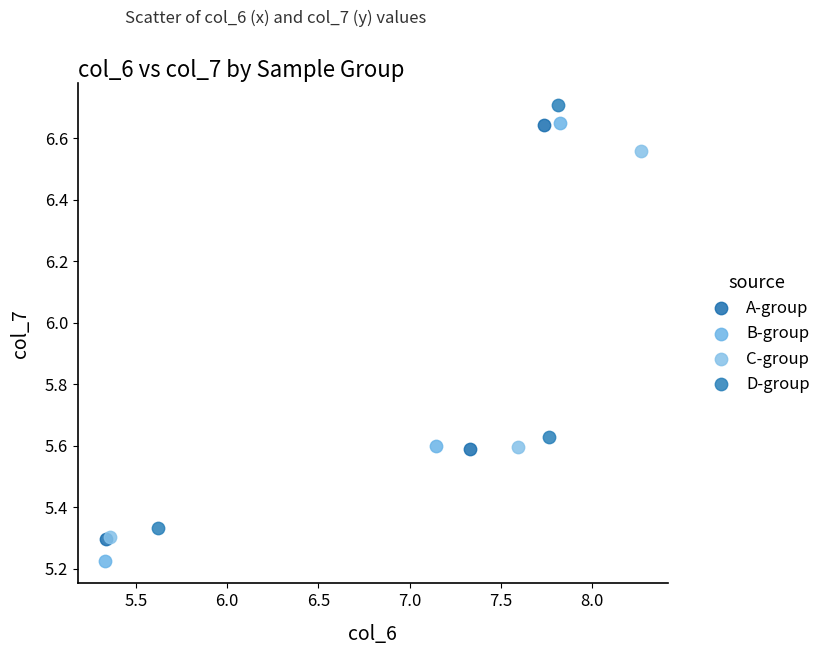

Which series reaches the minimum Y coordinate?

B-group